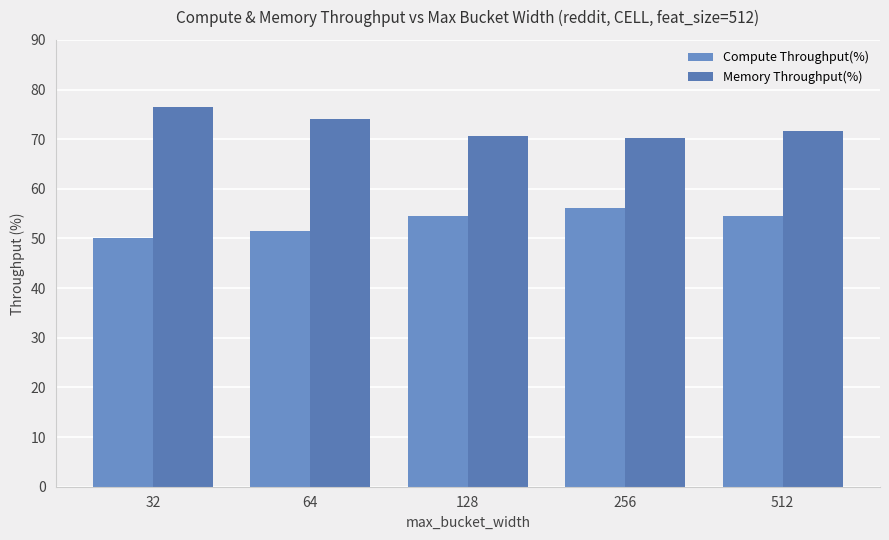

What are all the series names shown in the legend?

Compute Throughput(%), Memory Throughput(%)